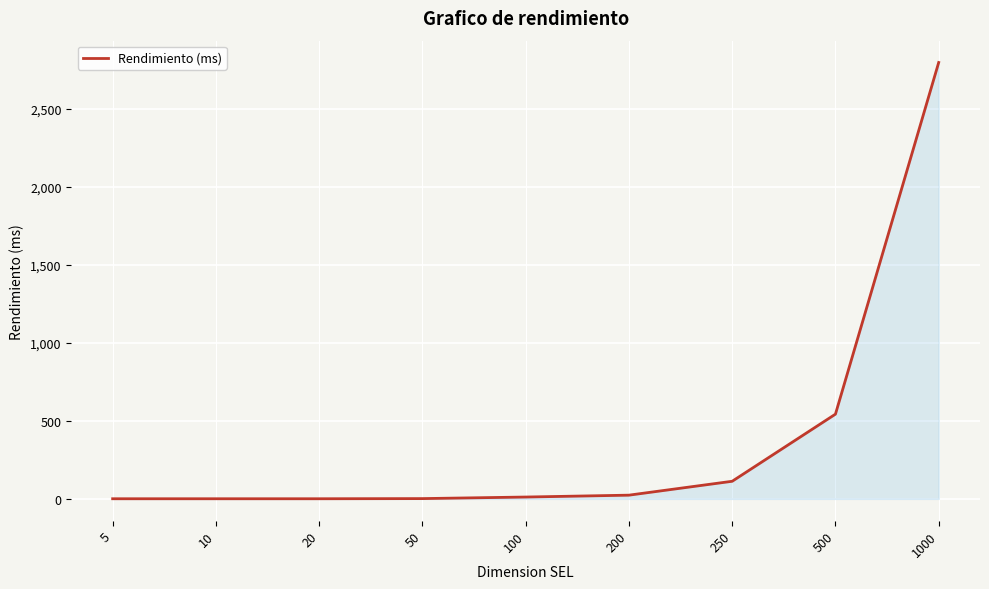

What is the ratio of the value at 500 to the value at 5?

543.0